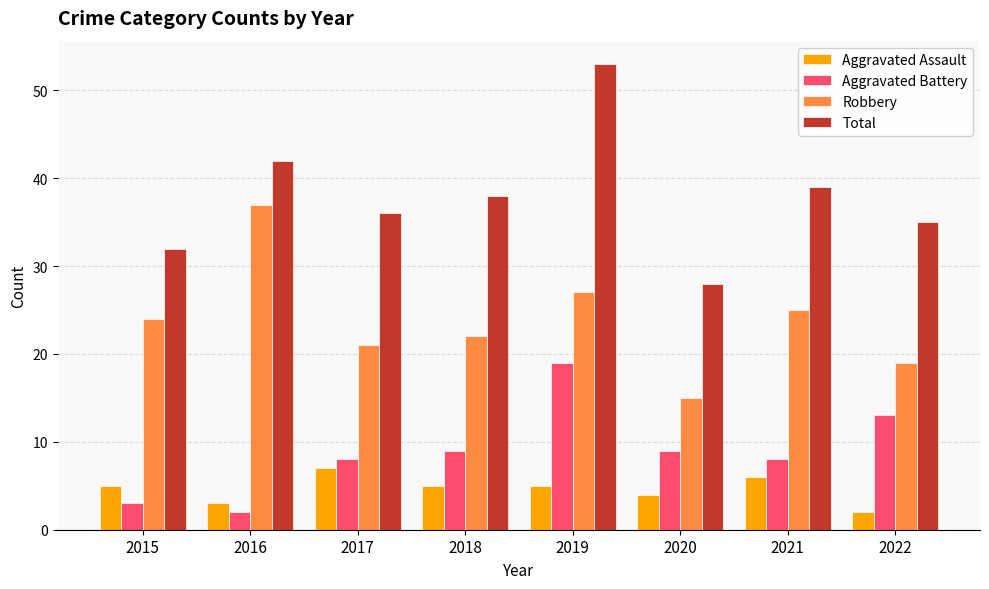

What is the minimum value shown in the chart?

2